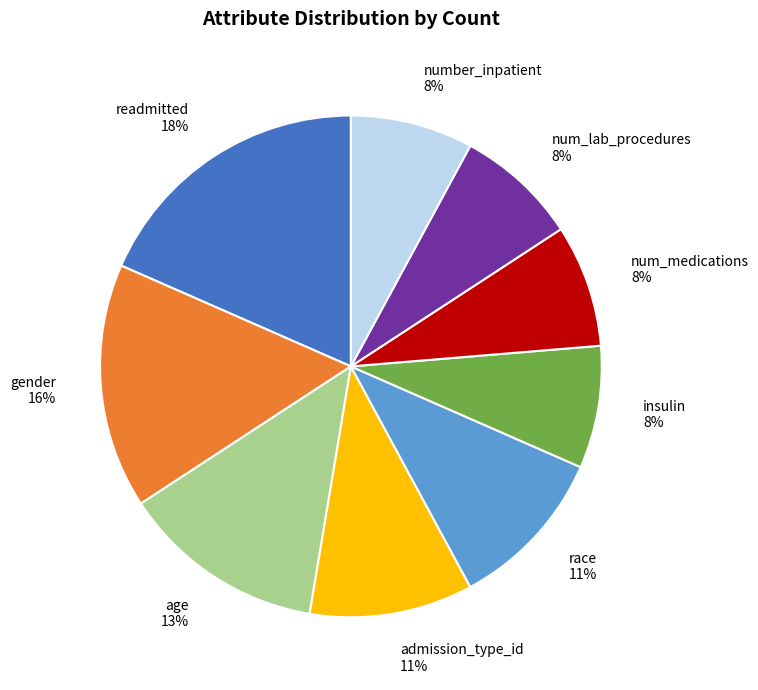

How many slices are in this pie chart?

9